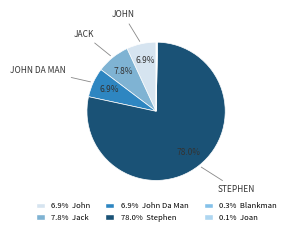

To the nearest percent, what is the average slice percentage?

17%